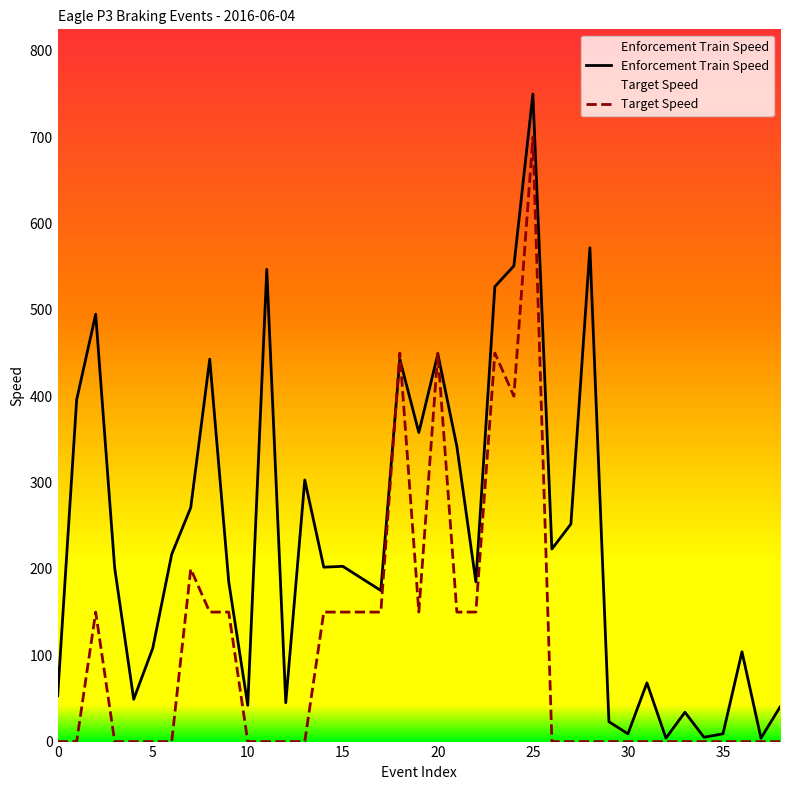

What are all the series names shown in the legend?

Enforcement Train Speed, Target Speed